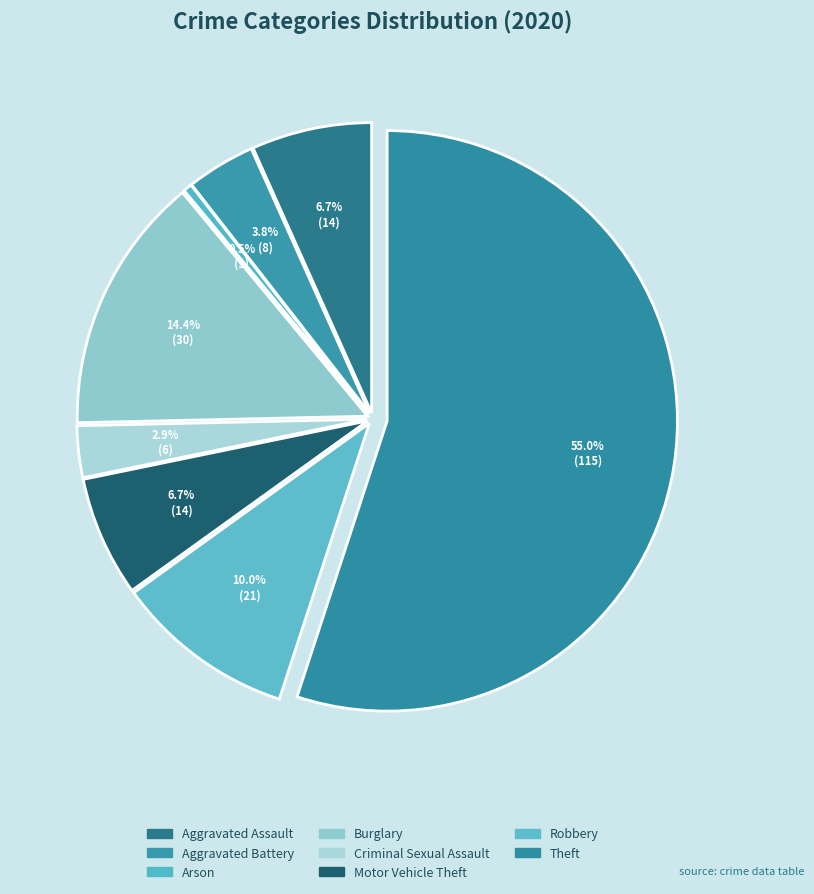

Which slice is the largest?

Theft